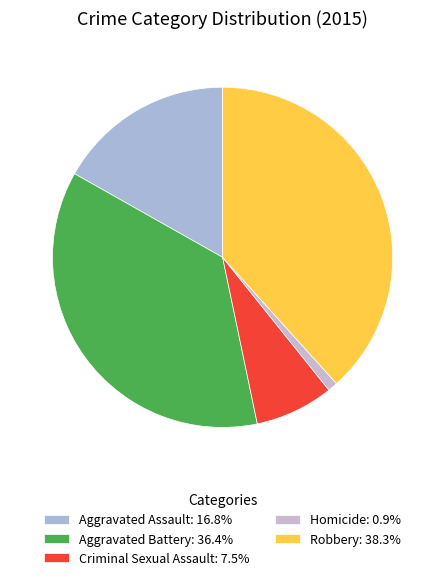

Count the number of slices in the pie.

5